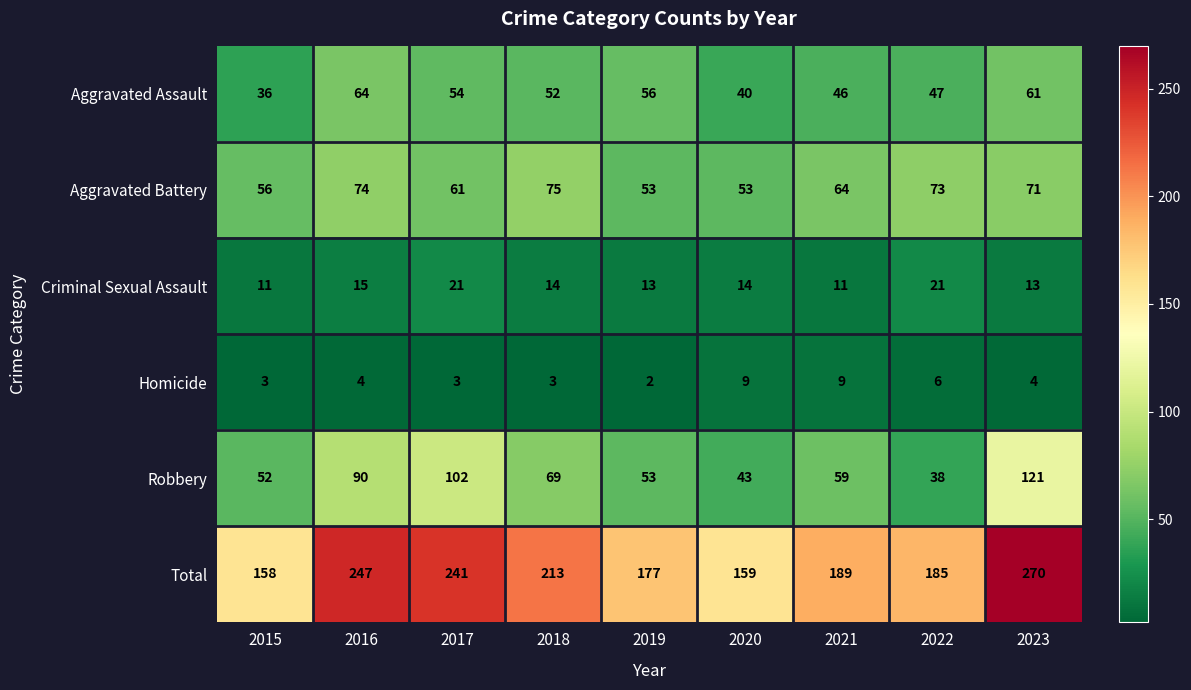

What value does the Aggravated Battery series have at 2015, to the nearest 10?

60